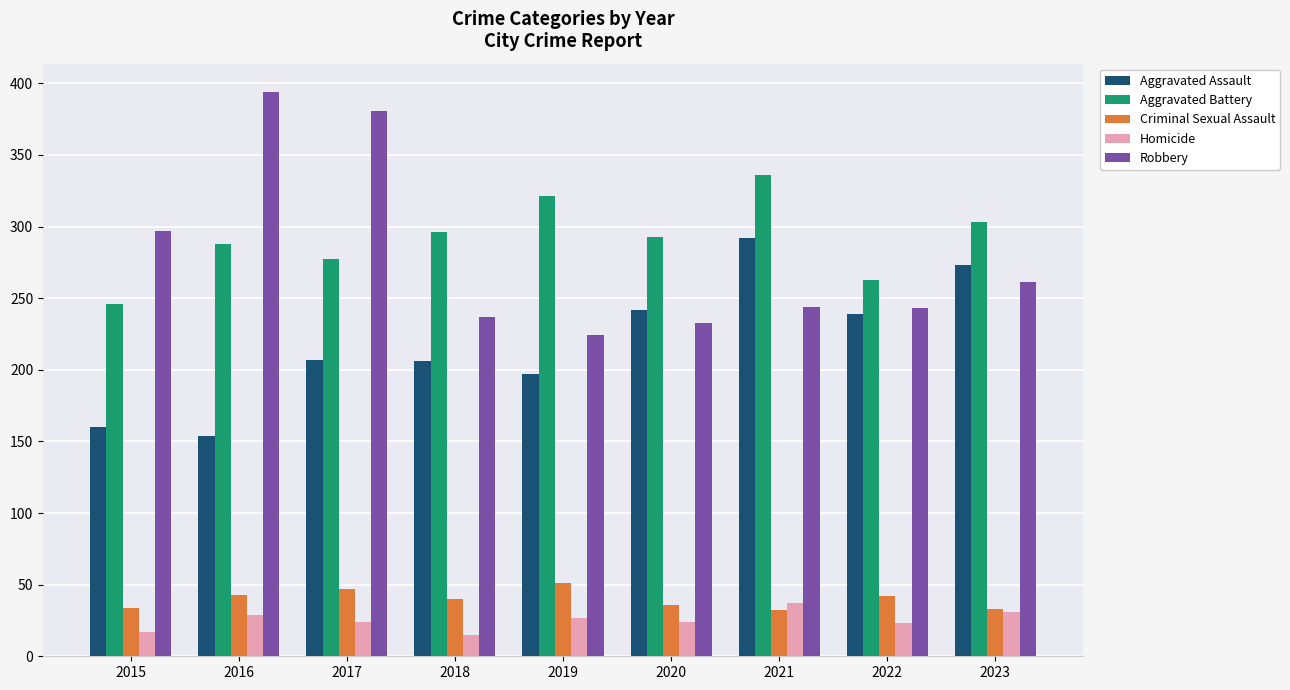

At 2017, list the series in order from largest to smallest.

Robbery, Aggravated Battery, Aggravated Assault, Criminal Sexual Assault, Homicide